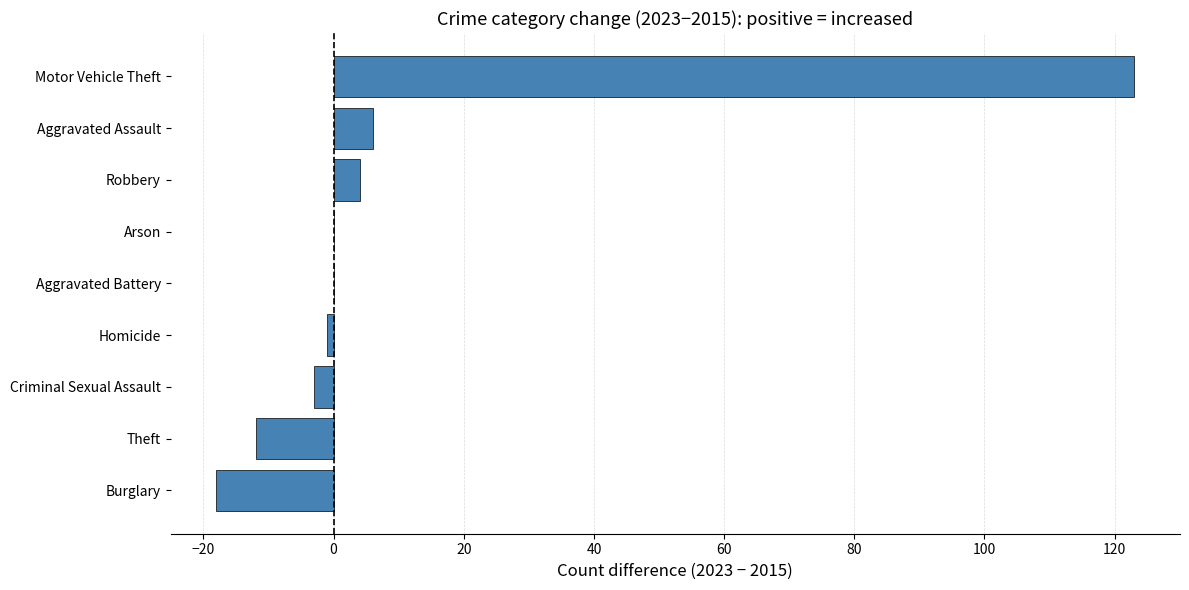

What is the greatest value displayed?

123